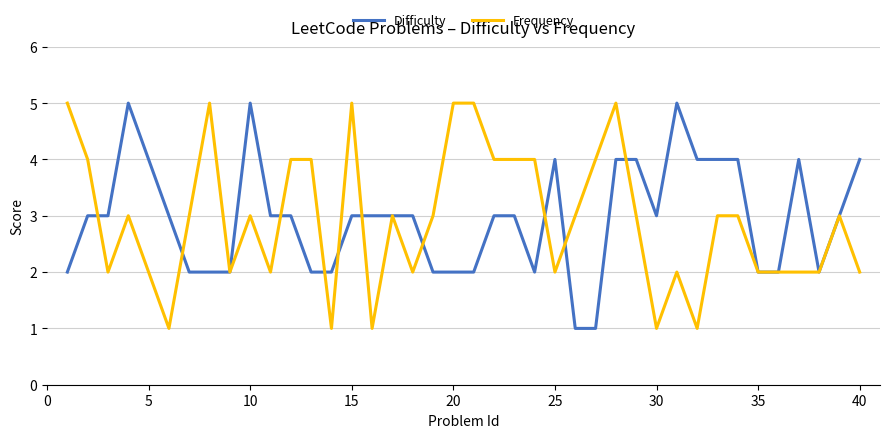

What is the maximum value for Frequency?

5